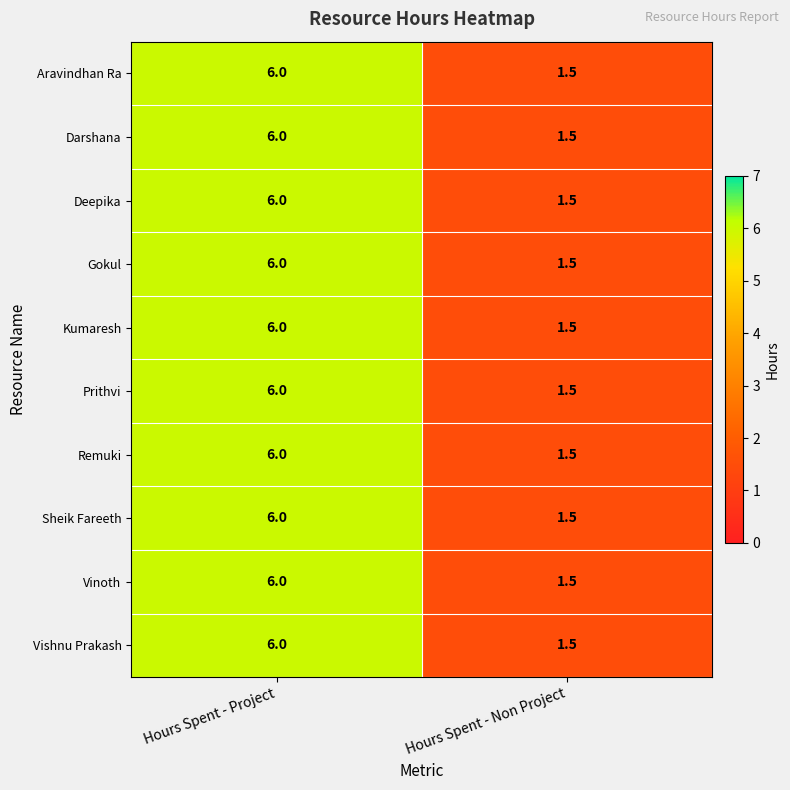

What is the approximate value of Vishnu Prakash at Hours Spent - Non Project?

1.5